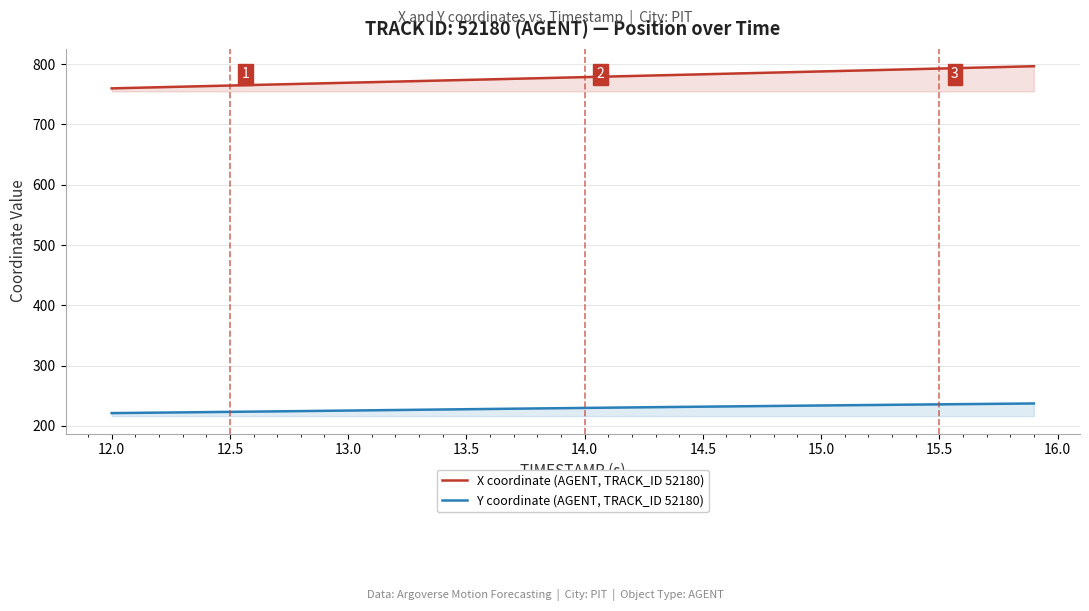

At how many categories does at least one series exceed 579?

40